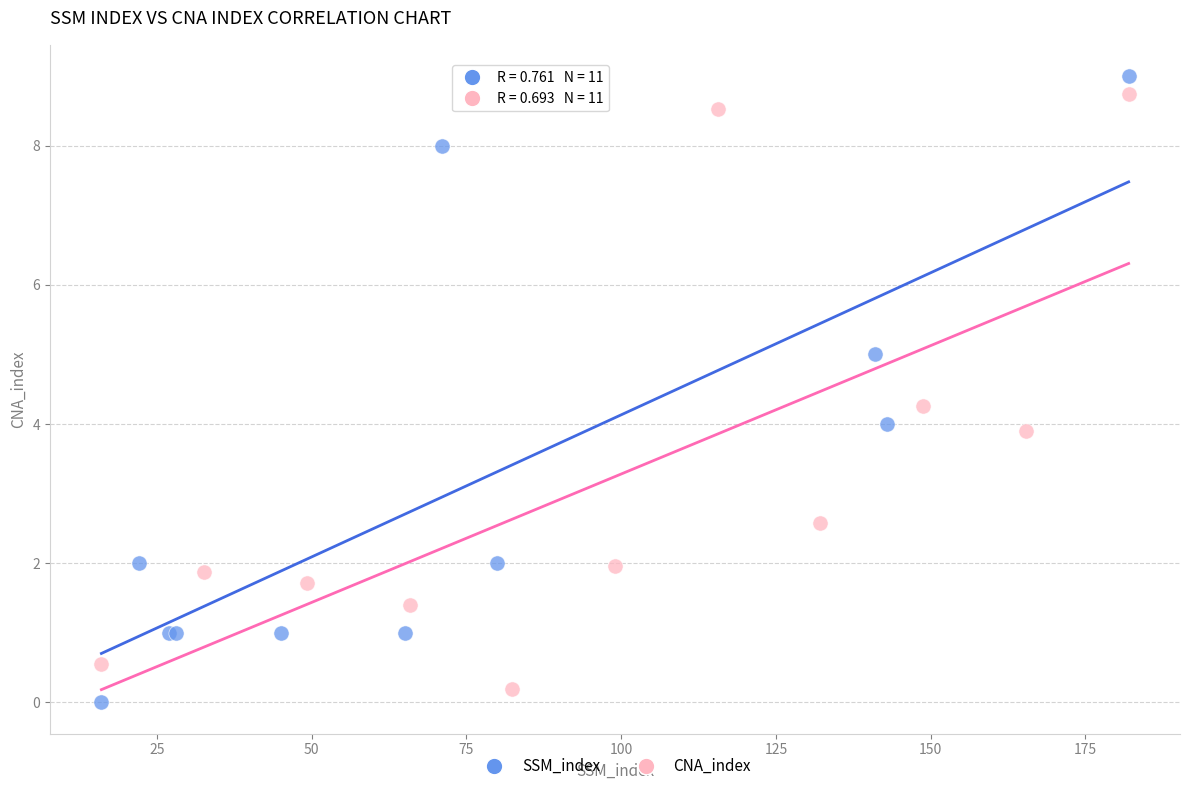

Which series has the widest spread of Y values?

SSM_index